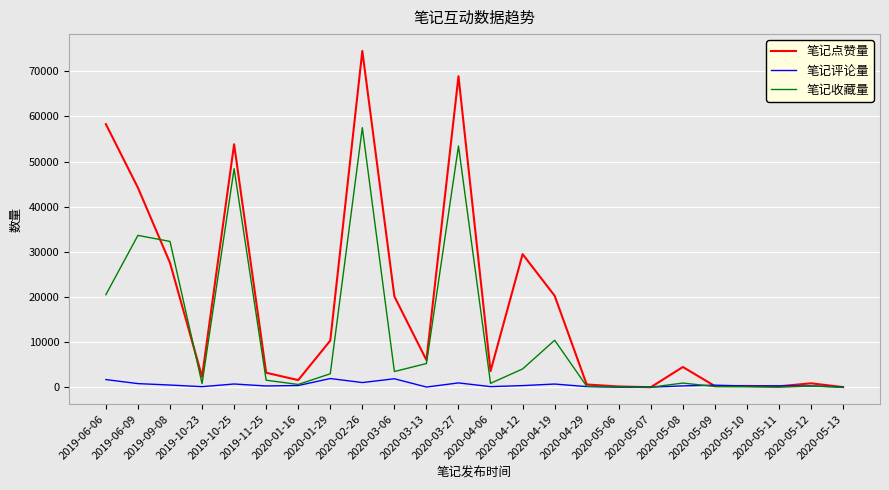

What position from the left is 2020-04-29?

16